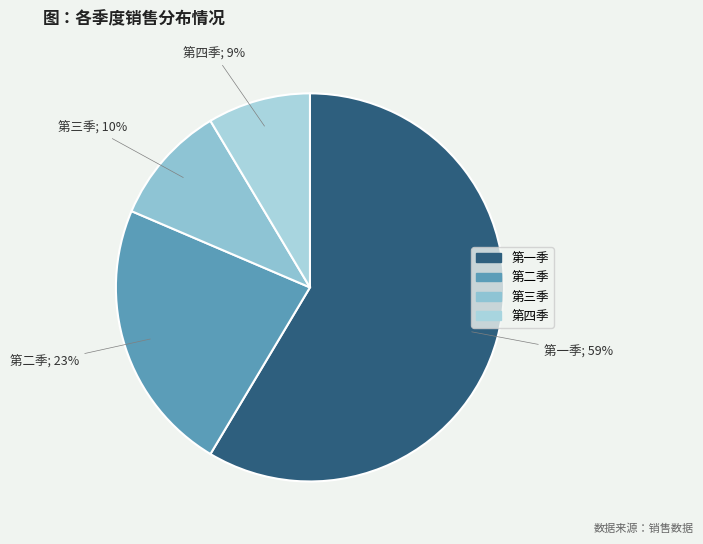

To the nearest percent, what is the combined percentage of 第四季 and 第三季?

19%